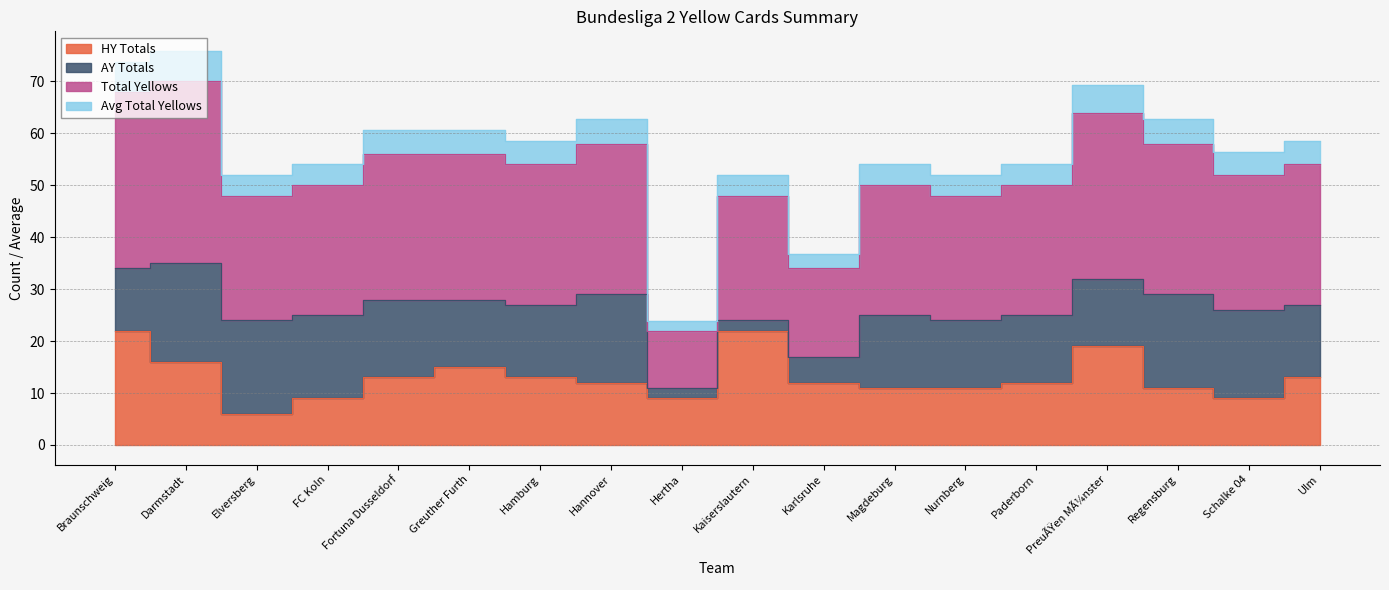

True or false: bundesligatwo_hytotals and bundesligatwo_avg_totalyellows cross at least once.

False